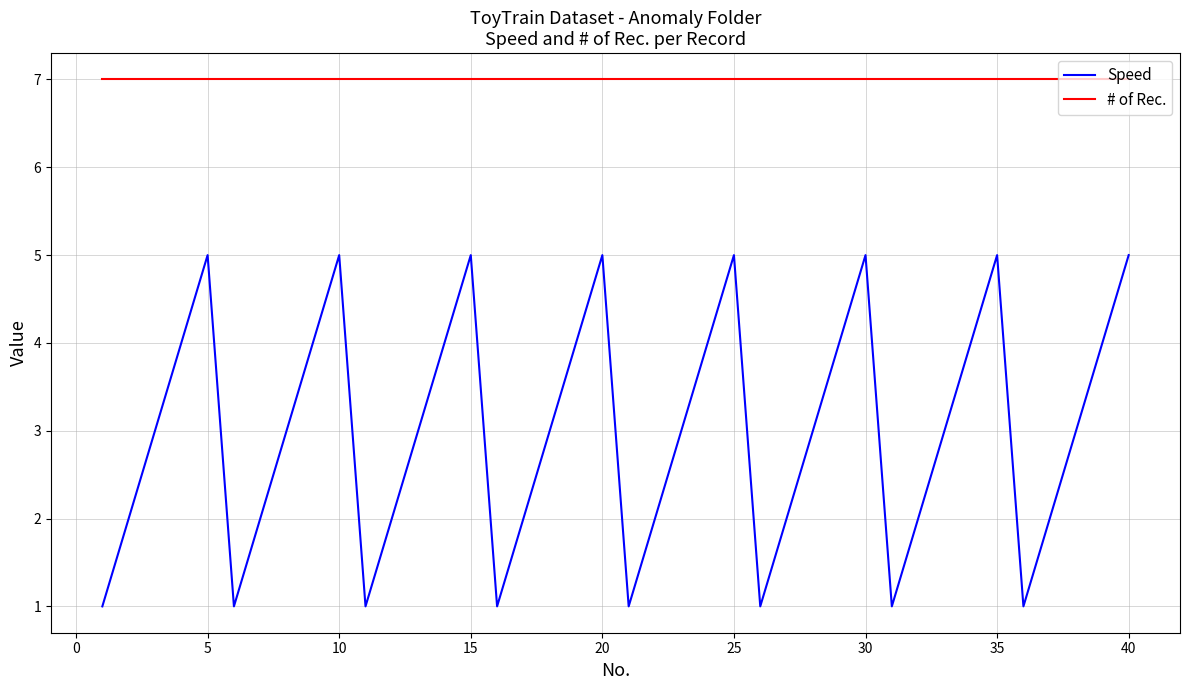

What are all the series names shown in the legend?

Speed, # of Rec.